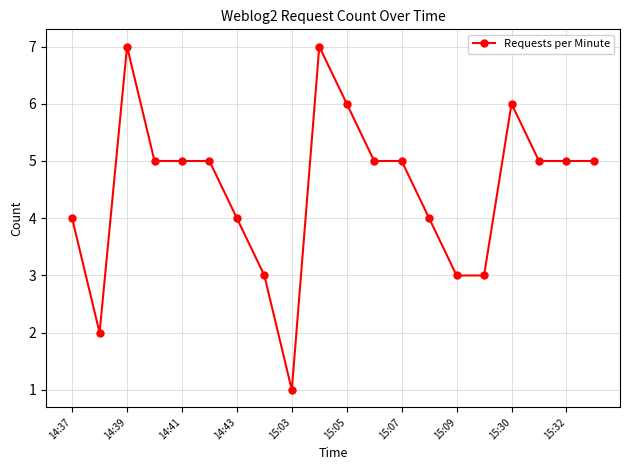

True or false: there are more than 2 points higher than both neighbors.

True